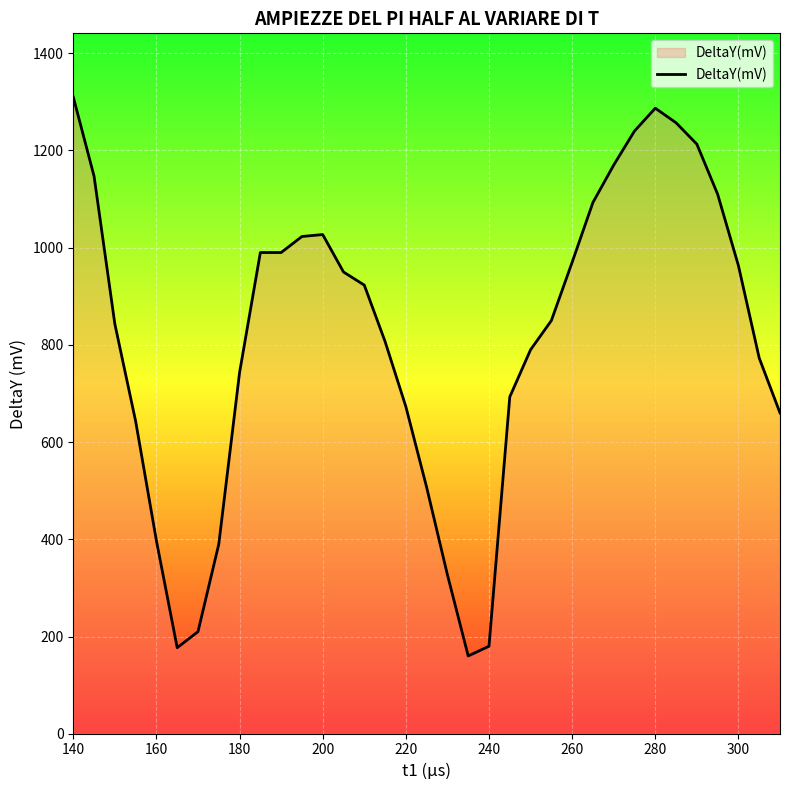

What is the maximum value shown in the chart?

1310